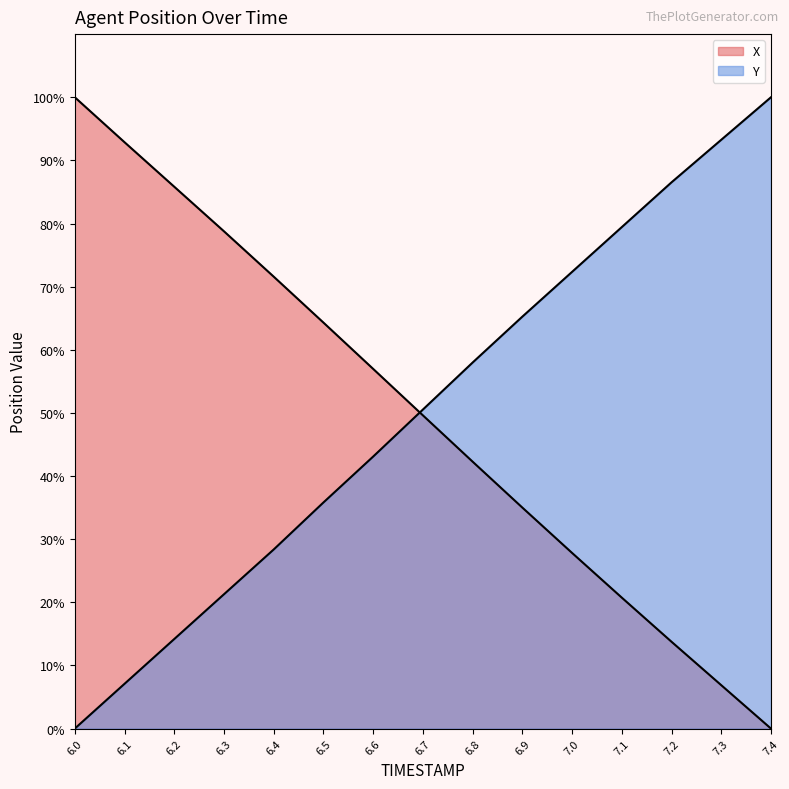

Reading left to right, extract all data points from this chart.

X: 6.0=100.0	6.1=92.9	6.2=85.8	6.3=78.8	6.4=71.6	6.5=64.3	6.6=57.0	6.7=49.6	6.8=42.3	6.9=35.0	7.0=27.8	7.1=20.7	7.2=13.8	7.3=6.9	7.4=0.0
Y: 6.0=0.0	6.1=7.1	6.2=14.2	6.3=21.3	6.4=28.4	6.5=35.8	6.6=43.1	6.7=50.5	6.8=58.0	6.9=65.2	7.0=72.3	7.1=79.4	7.2=86.5	7.3=93.3	7.4=100.0